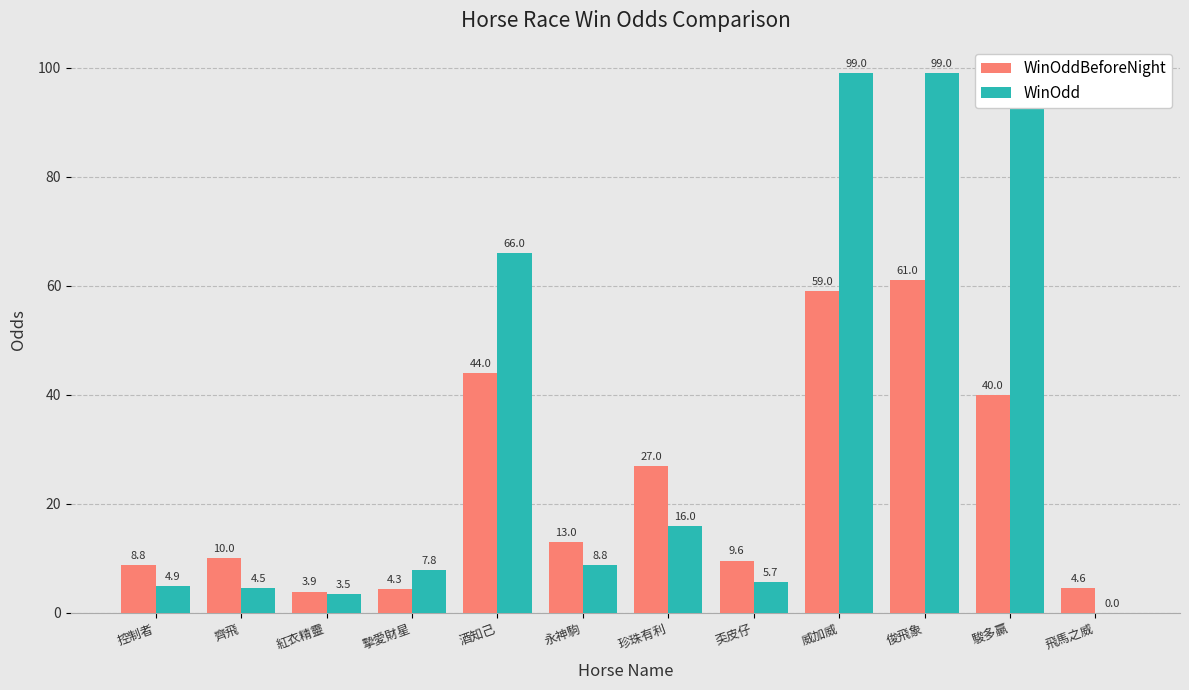

At which label does WinOddBeforeNight reach its minimum?

紅衣精靈